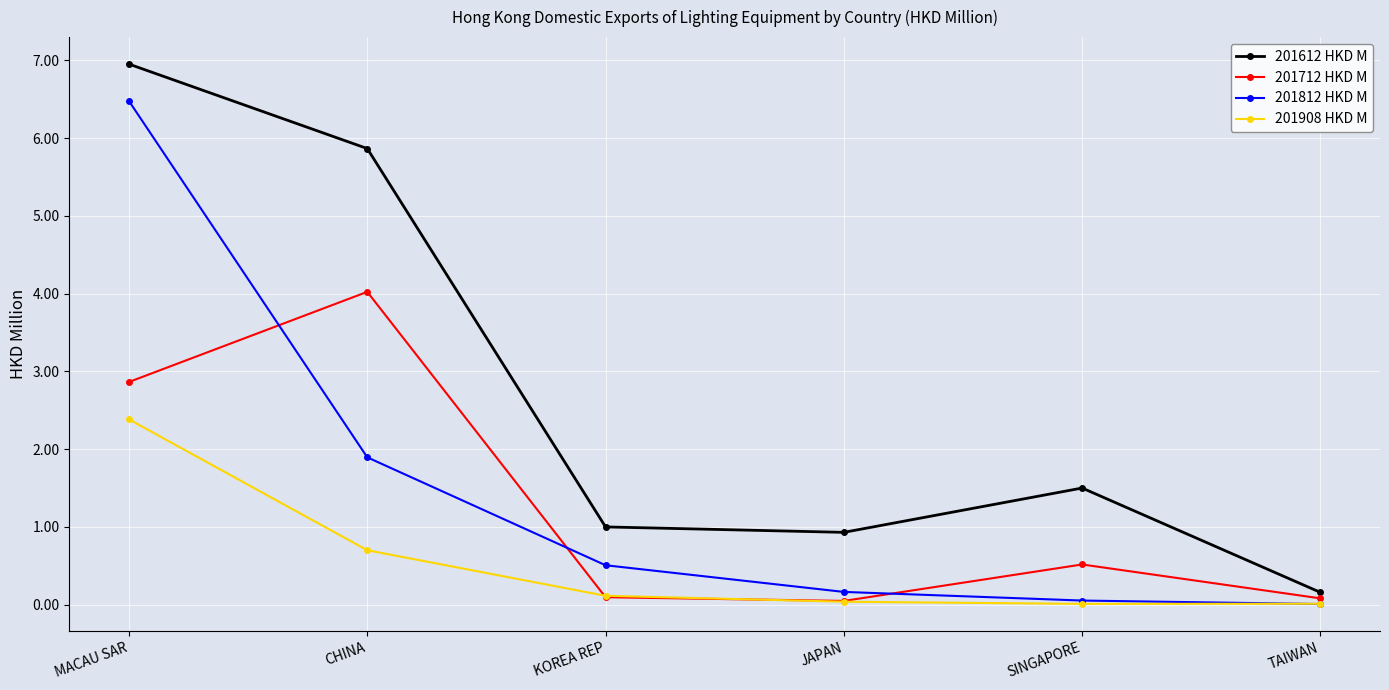

The 201908 HKD M series shows 0.7 at CHINA. True or false?

True